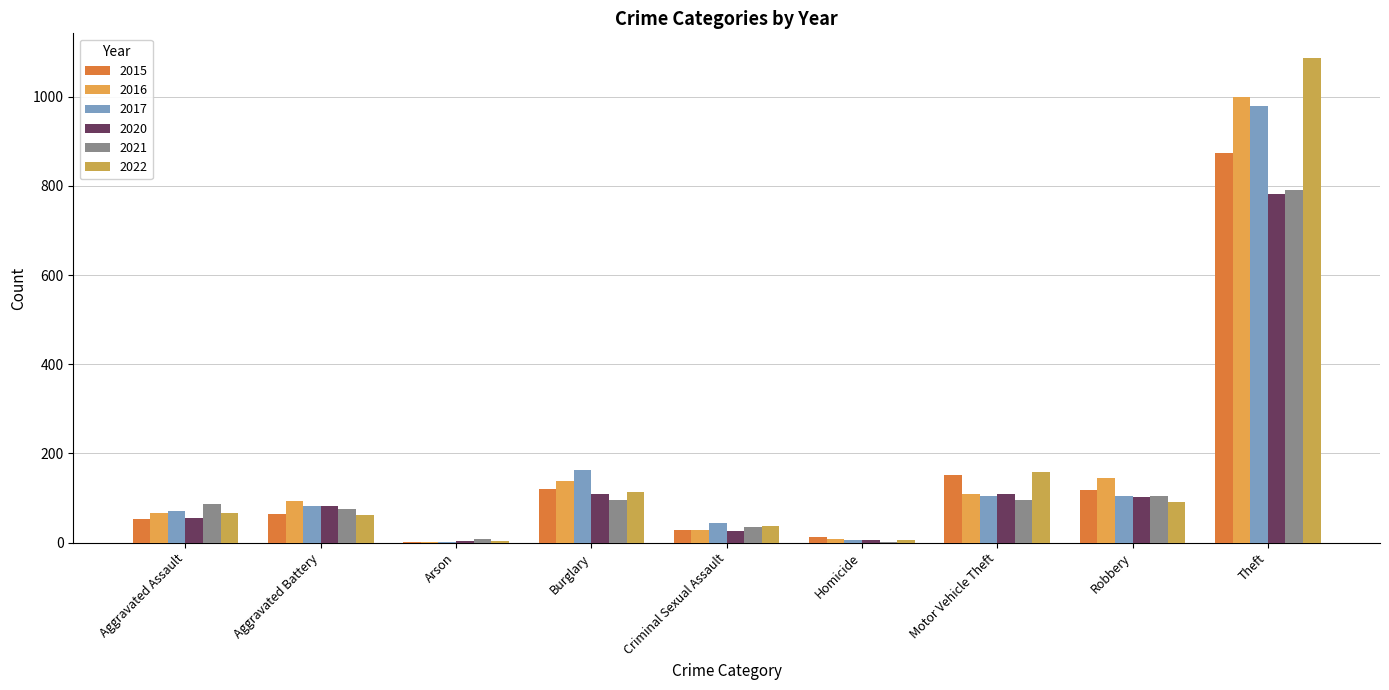

Reading right to left, what are all the values shown in this chart?

2015: 874	117	152	13	28	121	2	64	54
2016: 999	145	110	8	28	139	2	93	66
2017: 979	105	104	5	44	162	1	83	72
2020: 783	102	109	6	26	110	4	82	56
2021: 791	105	96	2	36	95	8	75	86
2022: 1088	91	159	7	38	114	4	63	66